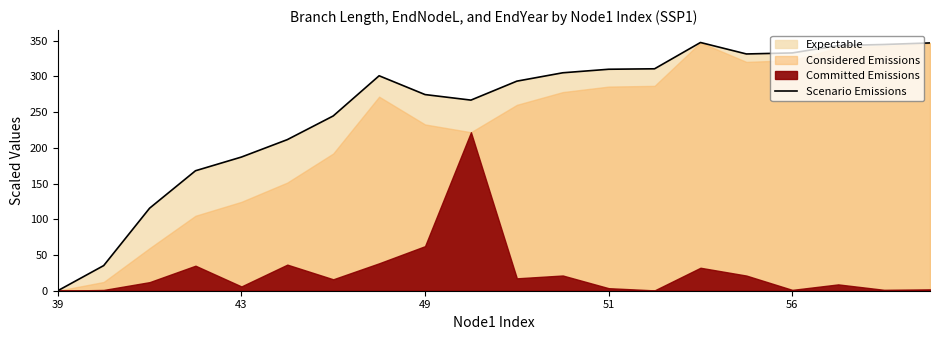

True or false: the data shows 343.3 at 17.

True